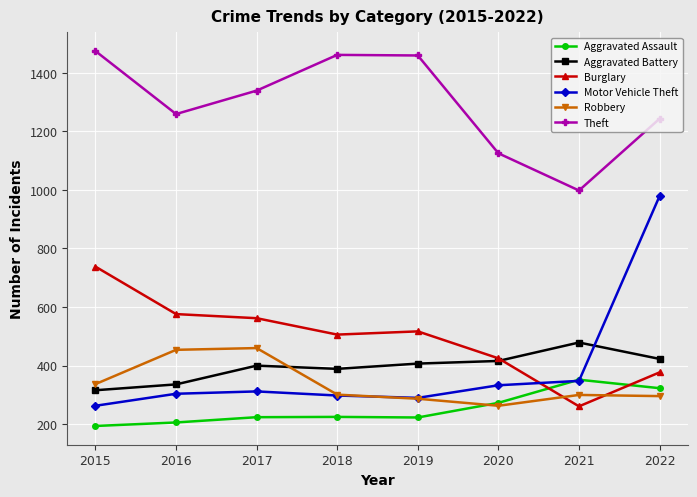

At which label does Burglary first exceed 517?

2015